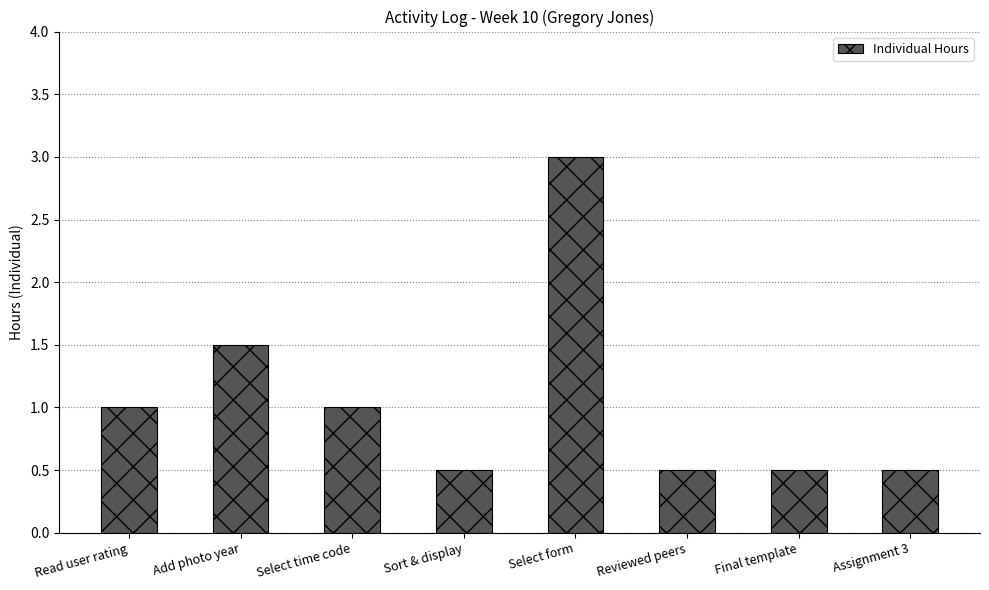

What is the greatest value displayed?

3.0